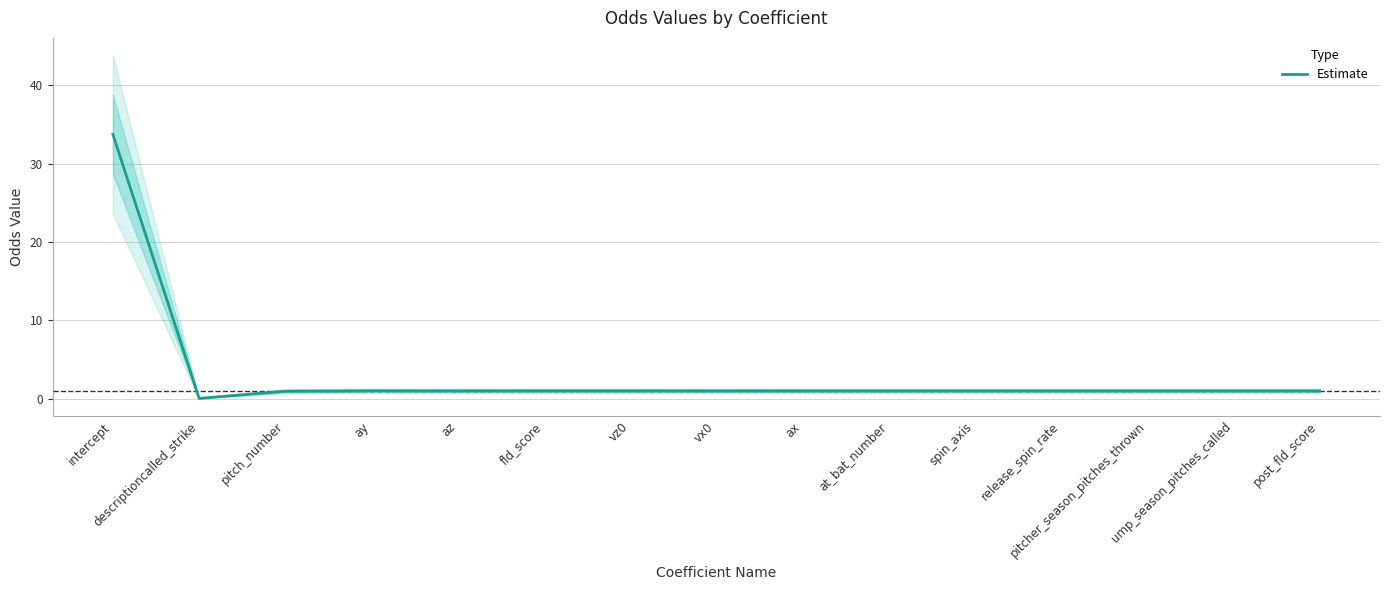

What is the label of the 11th point from the right?

az